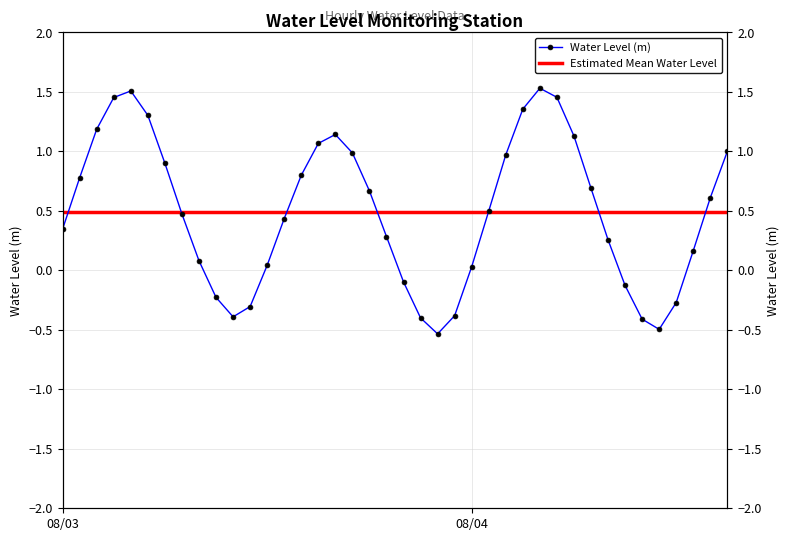

What is the difference between the second highest and minimum values?

2.0